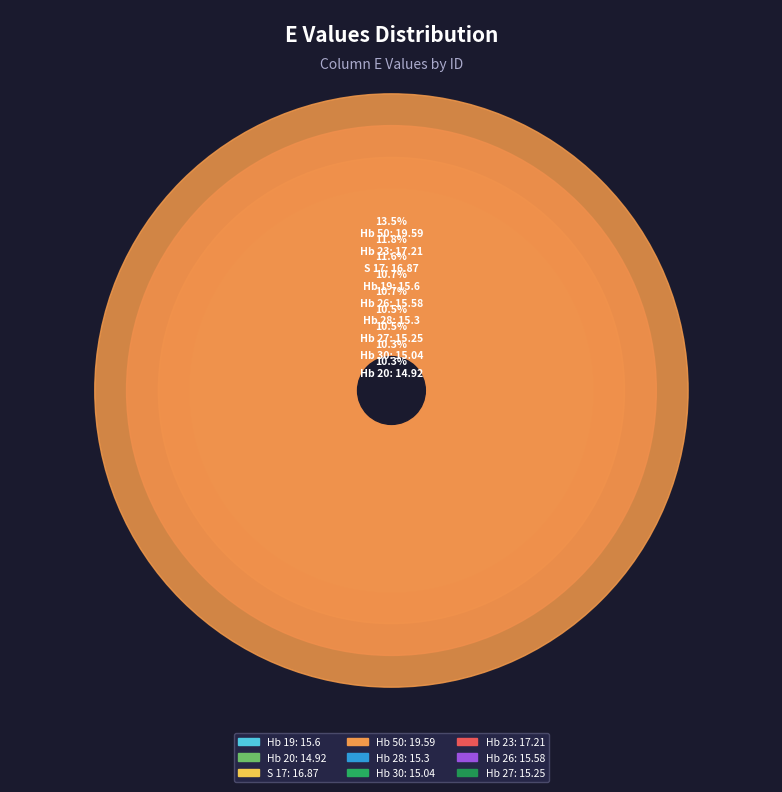

What is the change in value from Hb 20 to Hb 50?

+4.7